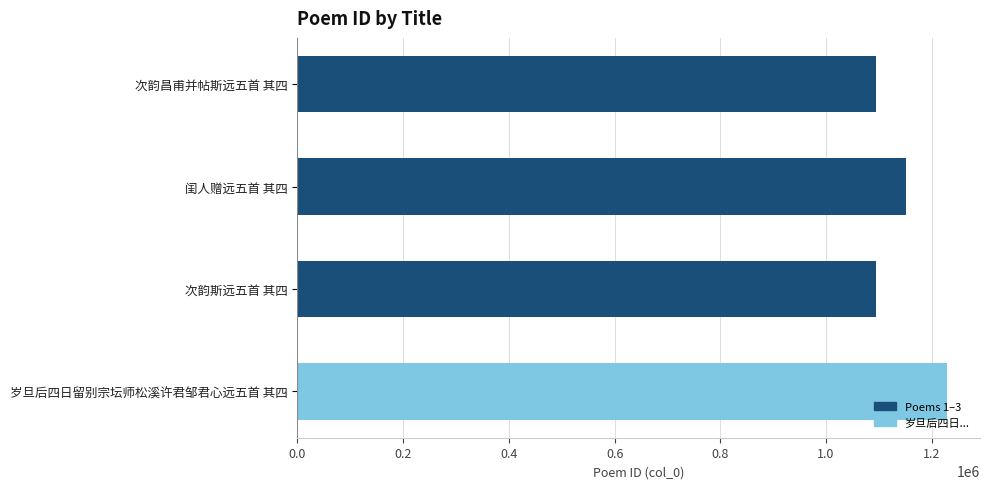

What is the sum of all values?

4571031